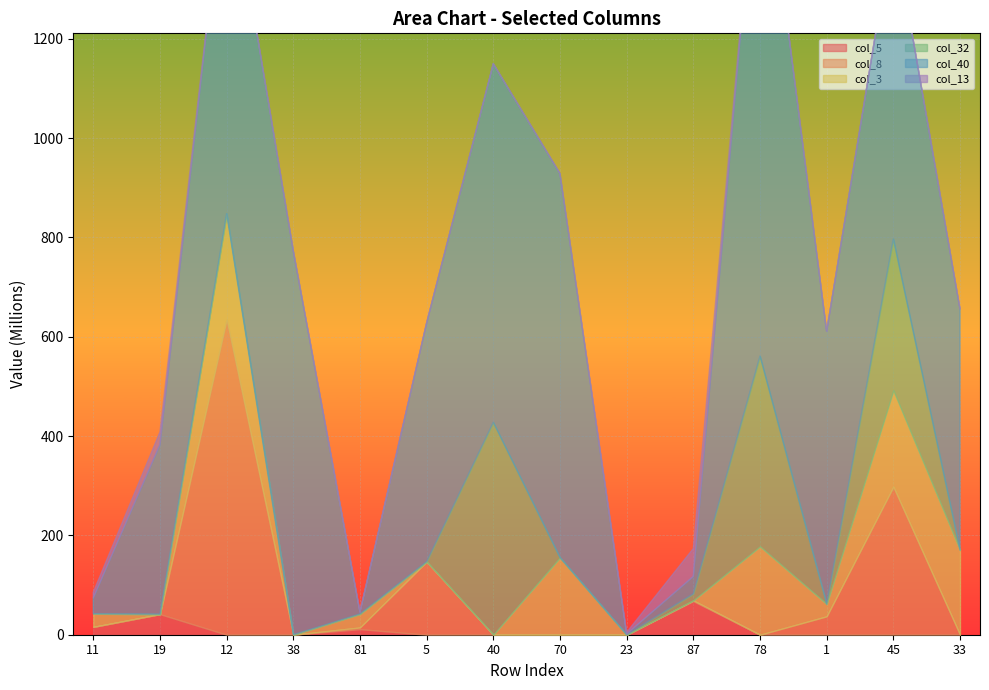

What value does the col_5 series have at 11?

15776515.0